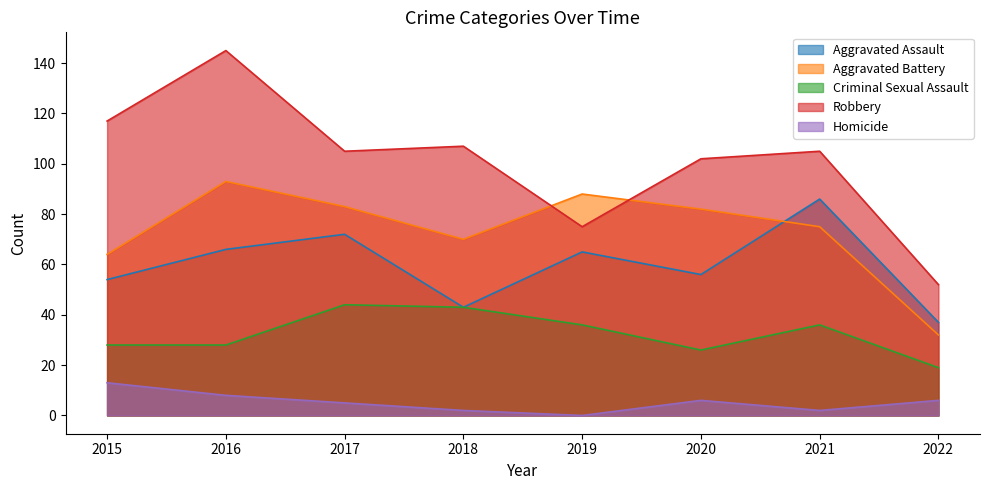

What is the difference between the maximum and minimum values in the Homicide series?

13